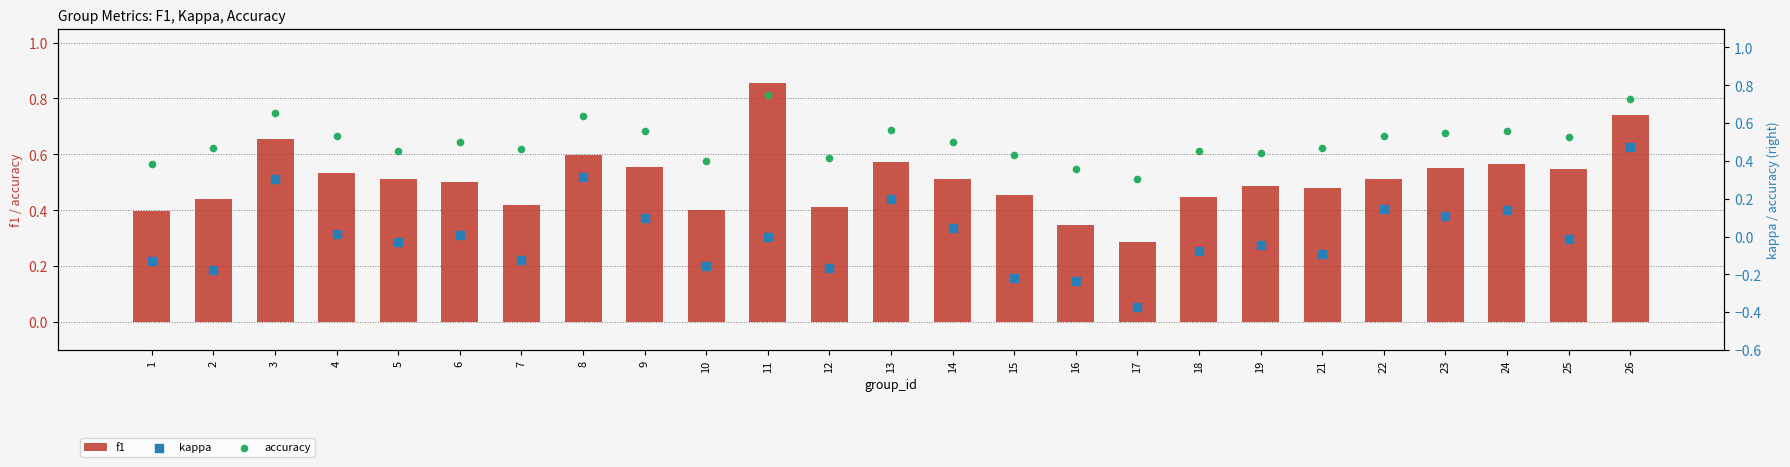

What is the total value across all series at 2?

0.7